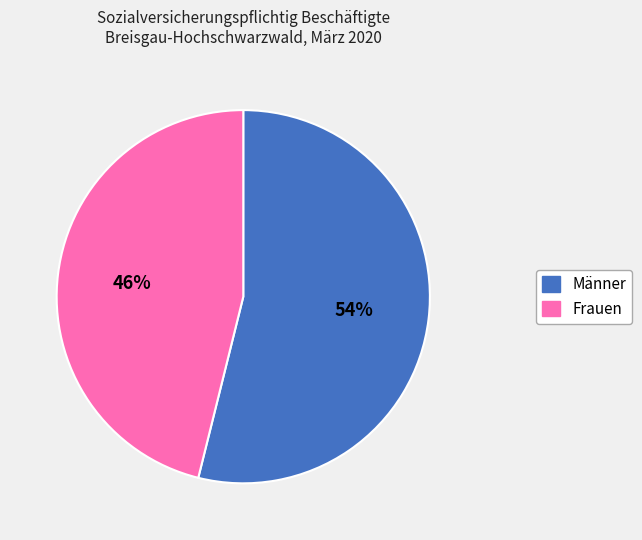

What is the ratio of the value at Frauen to the value at Männer?

0.9